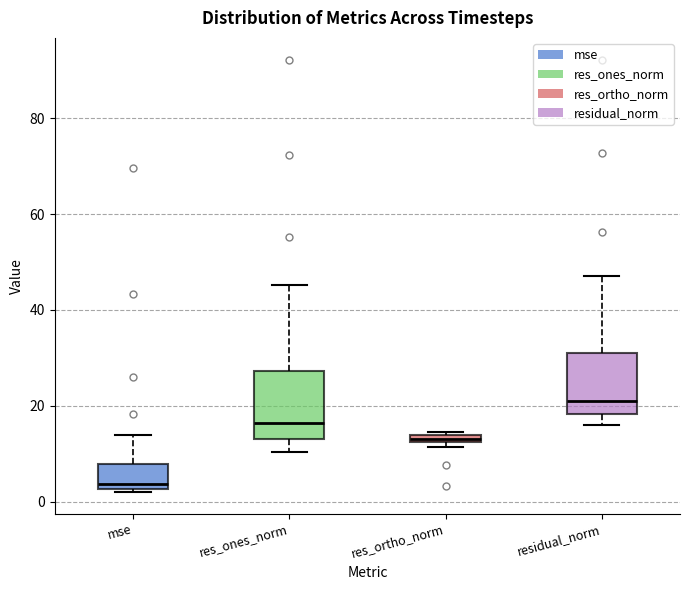

Where does the upper whisker of the box for mse end on the y-axis? The values are not printed on the chart, so give them approximately, as read against the axis.

14